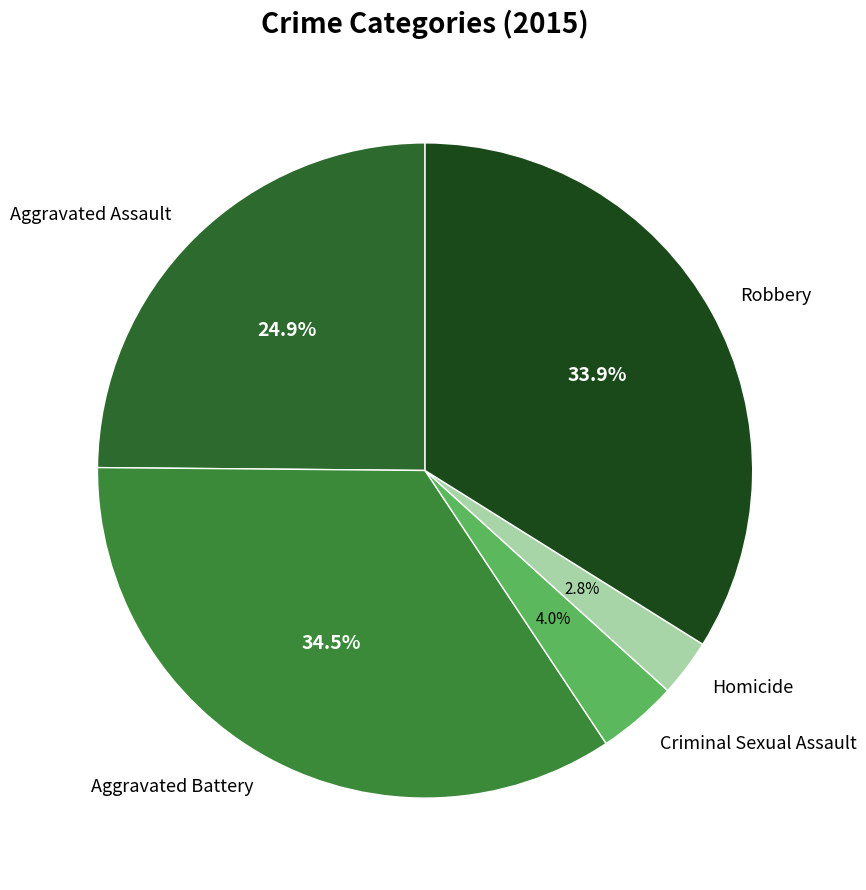

How many segments does this pie chart have?

5